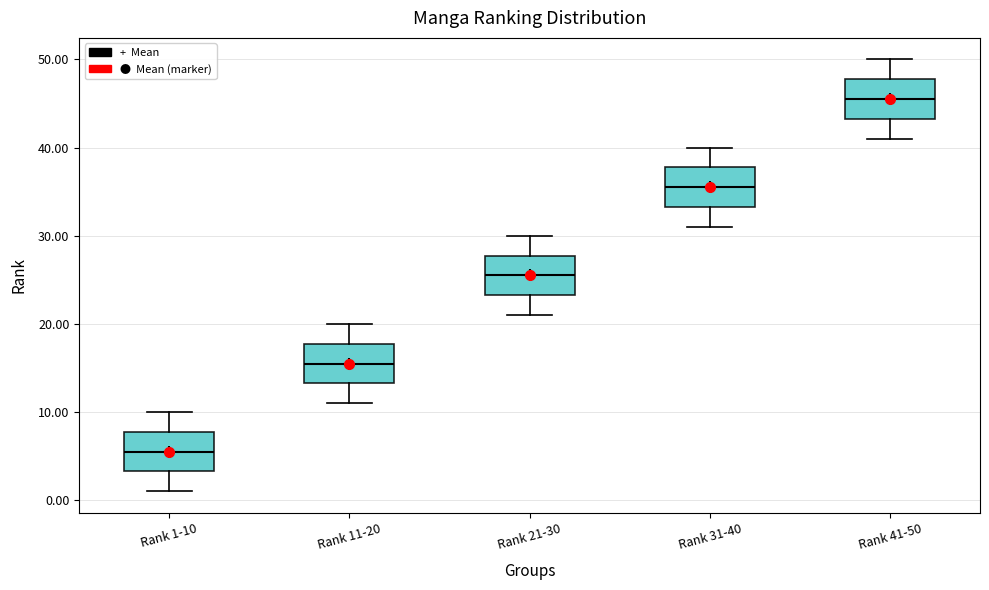

Reading left to right, transcribe this box plot: for each box, give where its median line is, the range the box spans, and where its two whiskers end, as read against the y-axis. The values are not printed on the chart, so give them approximately, as read against the axis.

Rank 1-10: median 6, box 3 to 8, whiskers 1 to 10
Rank 11-20: median 16, box 13 to 18, whiskers 11 to 20
Rank 21-30: median 26, box 23 to 28, whiskers 21 to 30
Rank 31-40: median 36, box 33 to 38, whiskers 31 to 40
Rank 41-50: median 46, box 43 to 48, whiskers 41 to 50